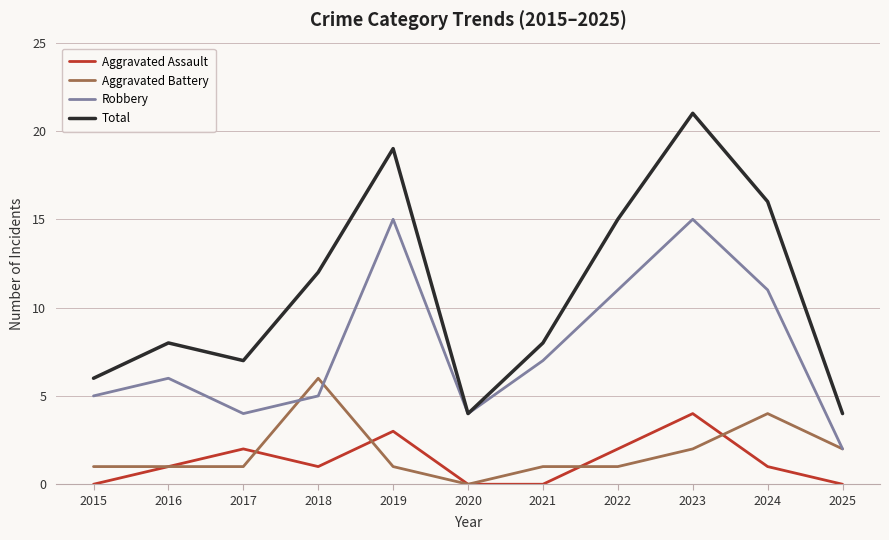

True or false: Robbery and Aggravated Assault cross at least once.

False